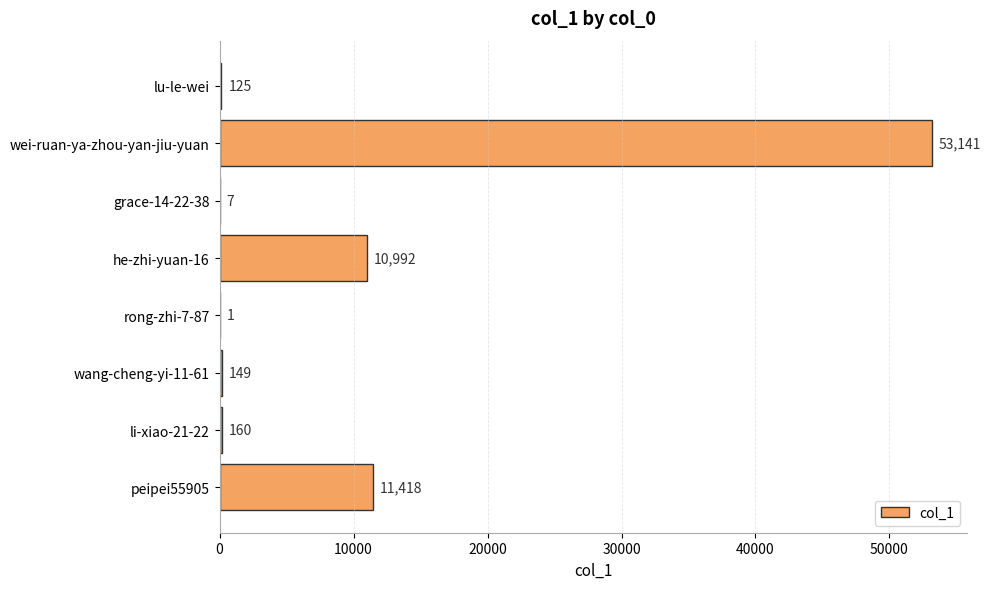

What is the greatest value displayed?

53141